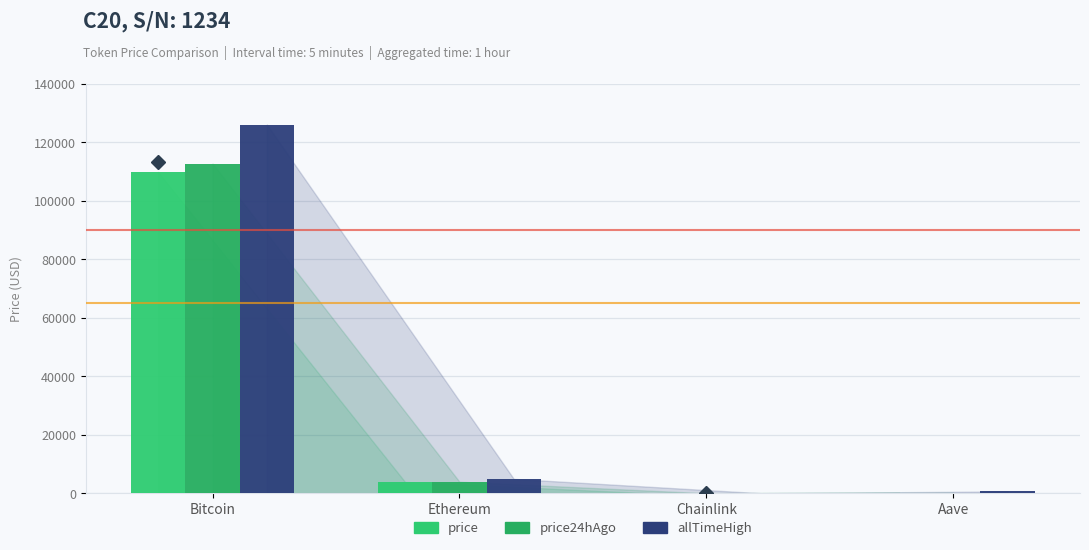

How many groups of bars are there?

4